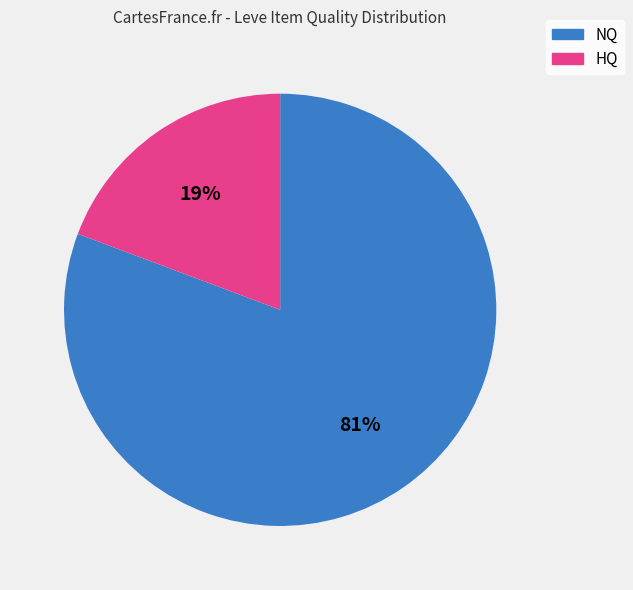

Which has a higher value, HQ or NQ?

NQ